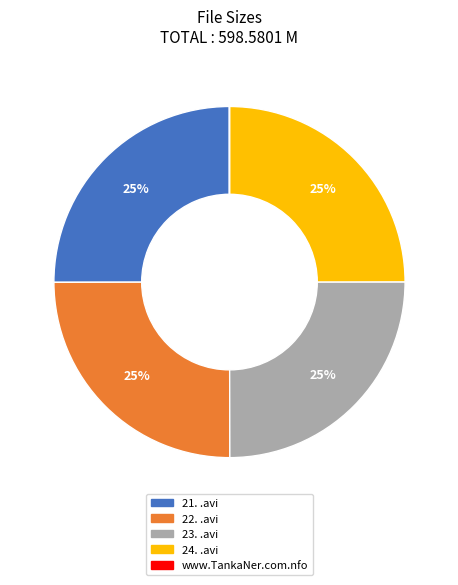

Is there any slice that represents more than half of the pie?

No